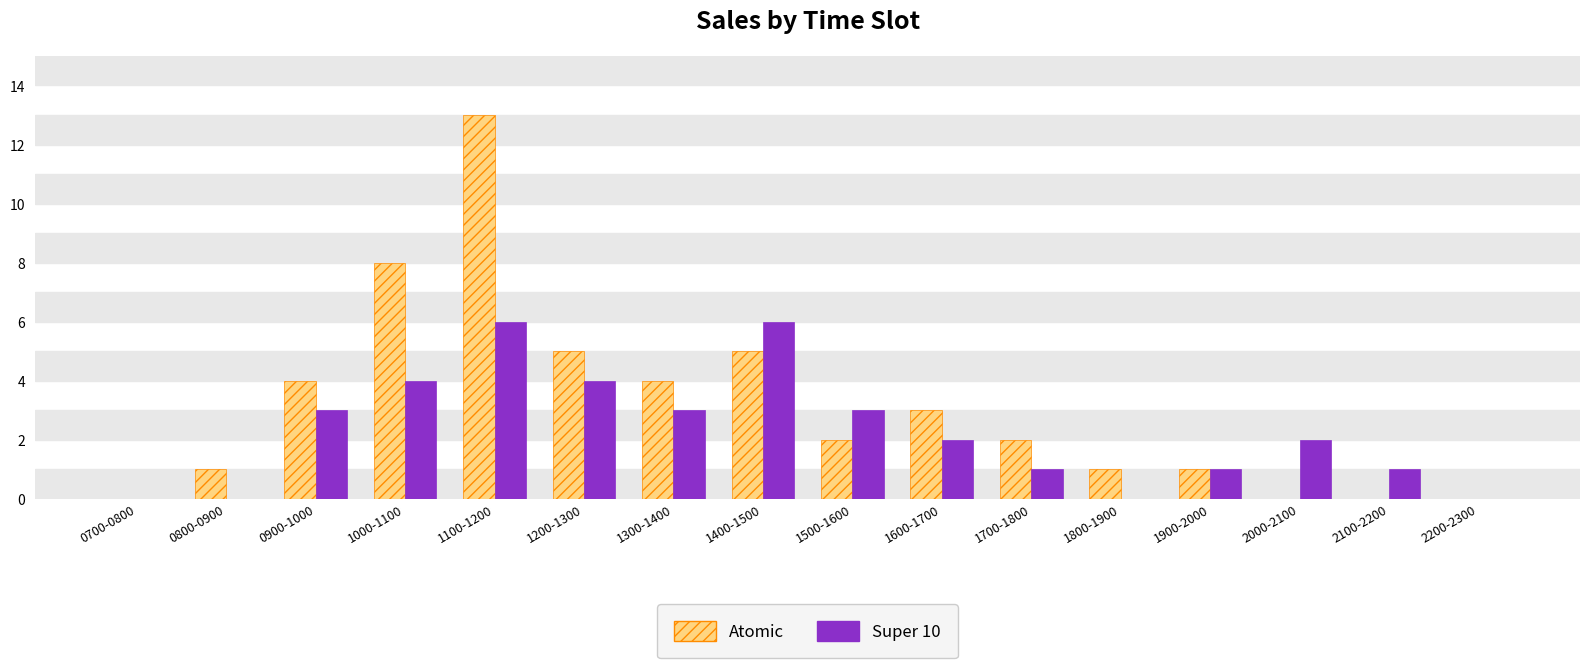

Which series has the largest total across all categories?

Atomic